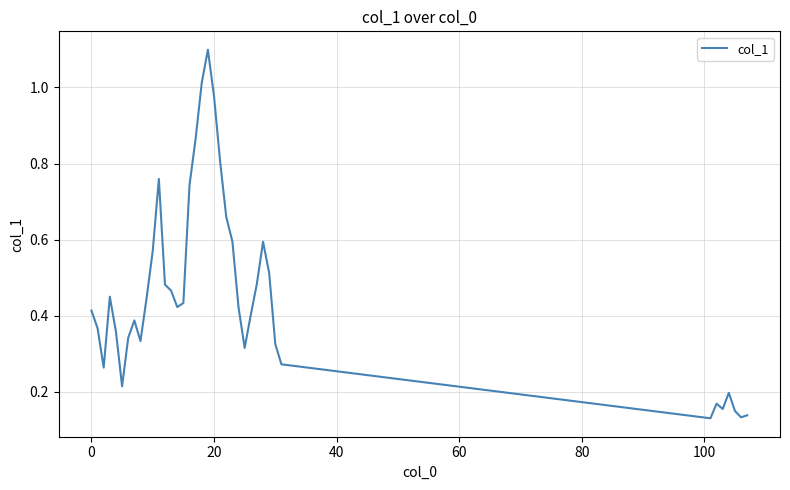

What is the greatest value displayed?

1.1